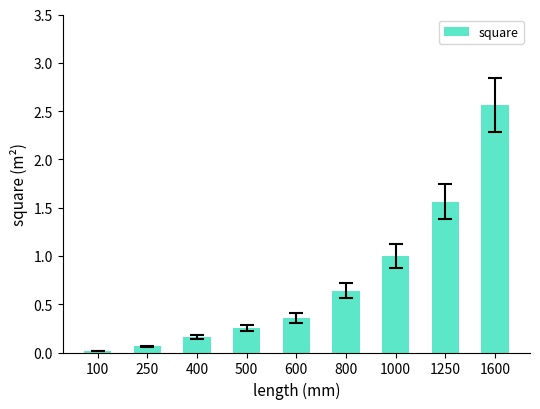

What is the value of the 7th bar from the left?

1.0